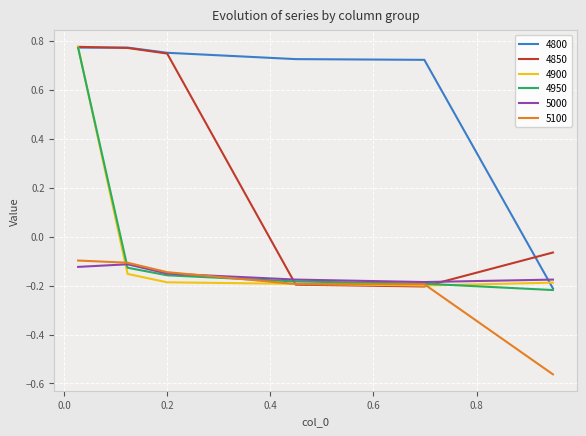

True or false: 4800 and 5100 intersect in this chart.

False